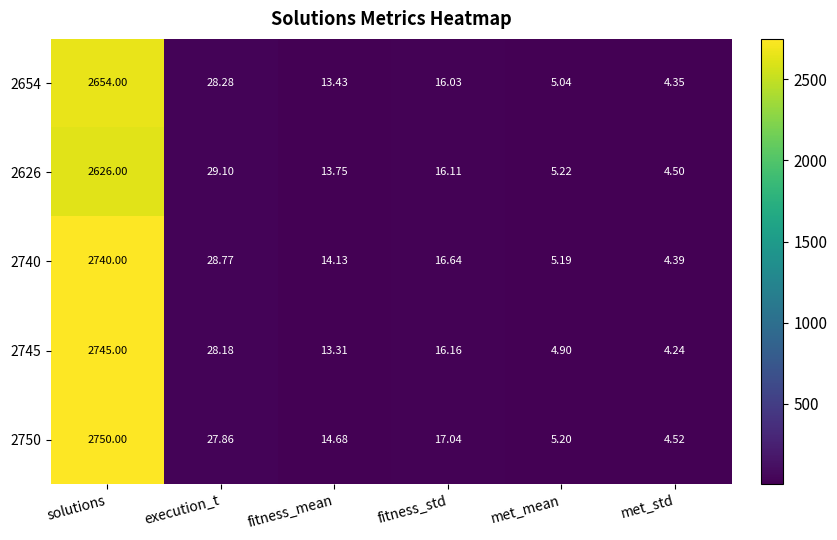

Which category has the lowest value in the 2750 series?

met_std